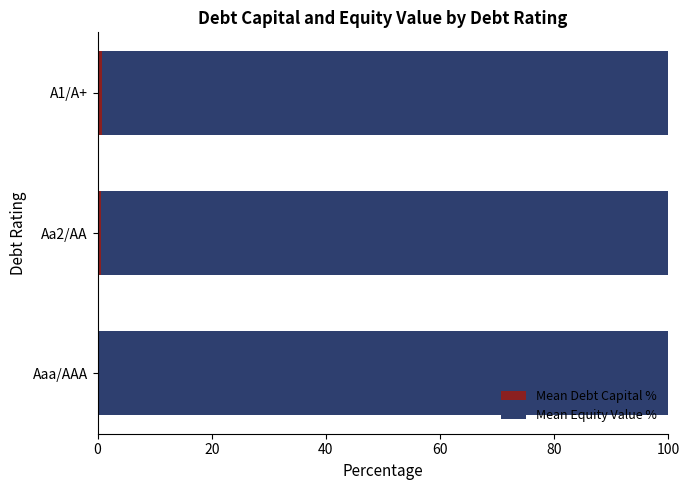

Count the number of data series in this chart.

2